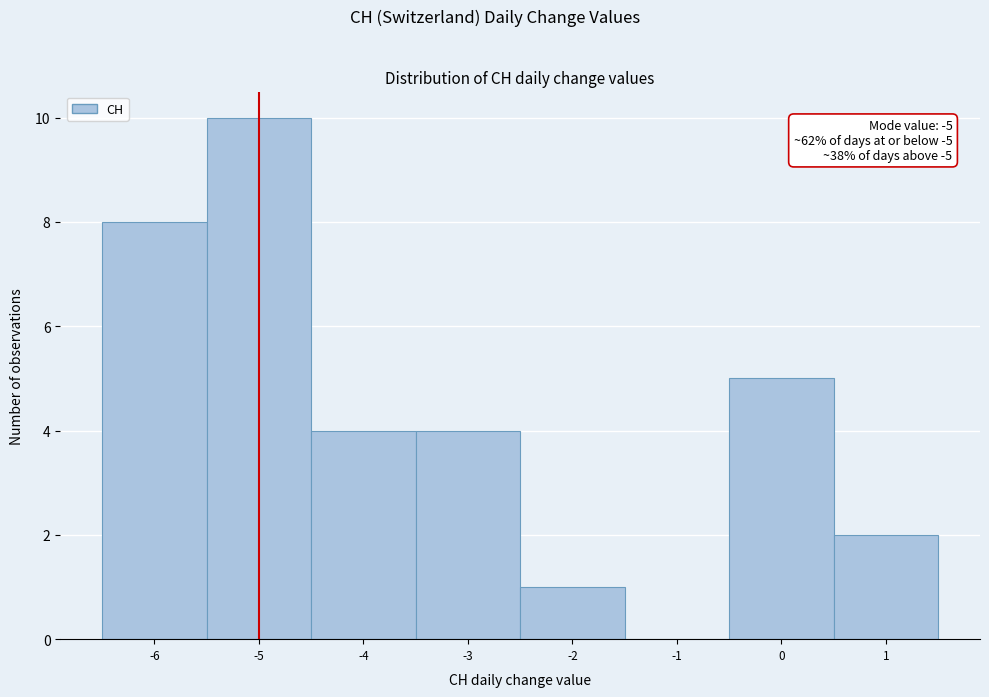

Which range on the x-axis has the tallest bar?

-5.5 to -4.5